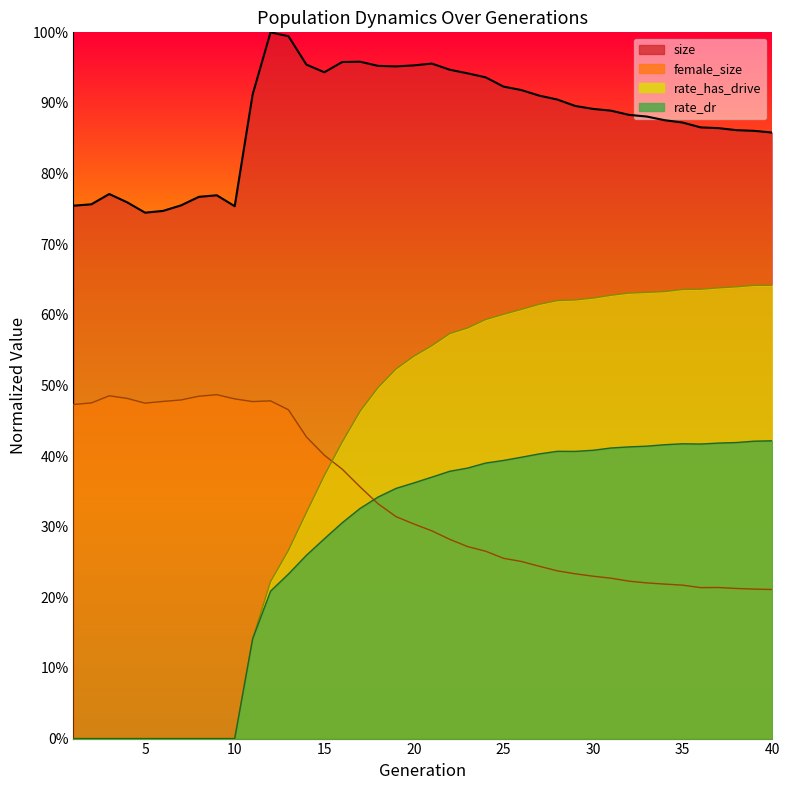

Where is the first local minimum for female_size?

5